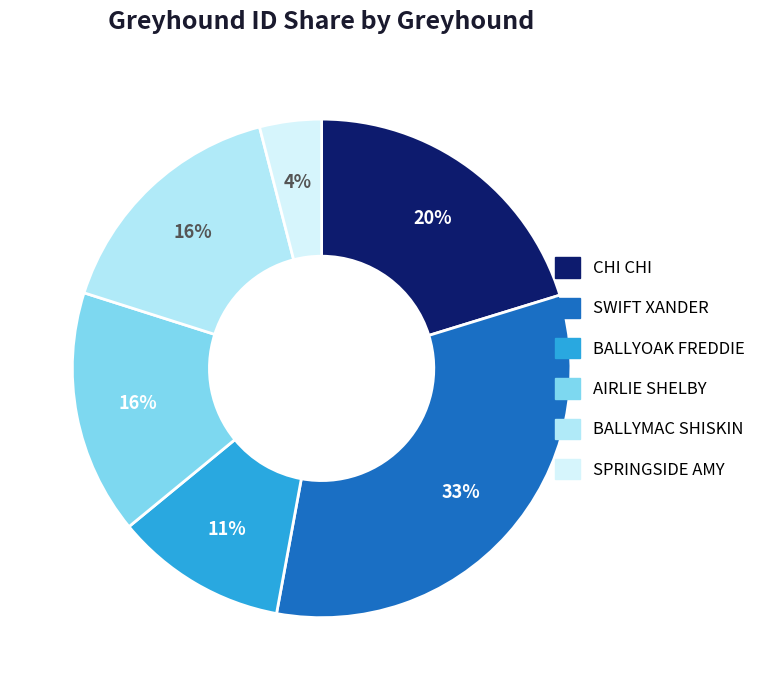

Rank the categories by value from highest to lowest.

SWIFT XANDER, CHI CHI, BALLYMAC SHISKIN, AIRLIE SHELBY, BALLYOAK FREDDIE, SPRINGSIDE AMY